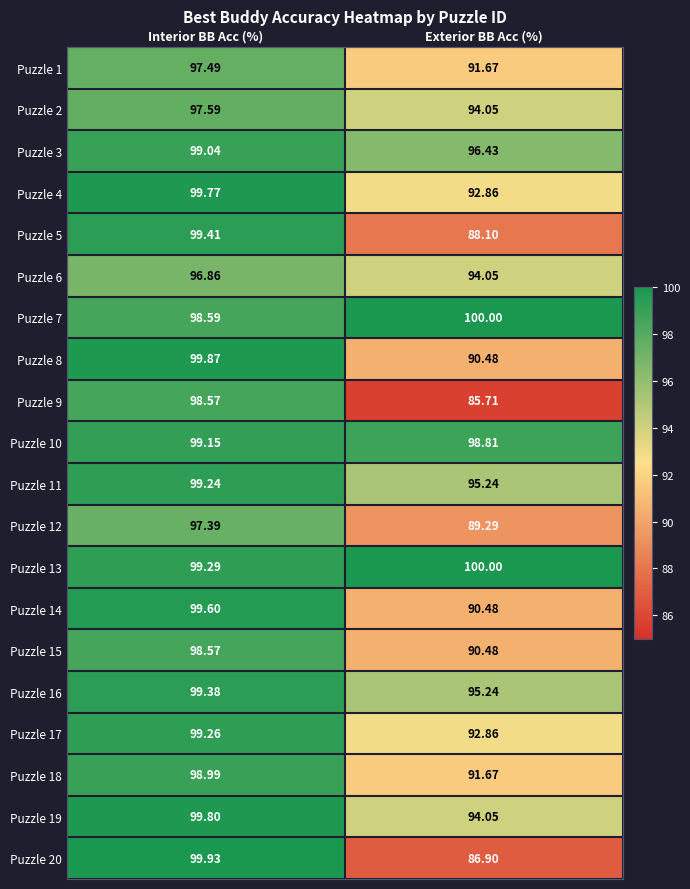

At how many categories does at least one series exceed 90?

2